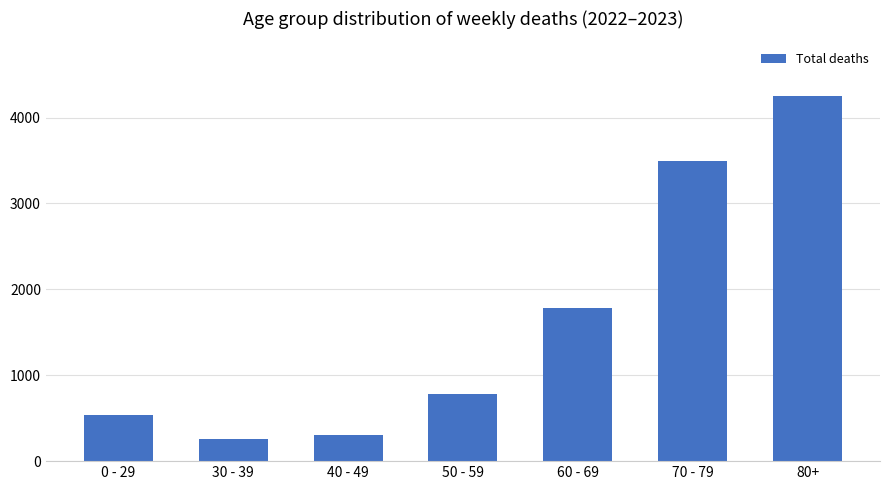

How many values are below 784?

3